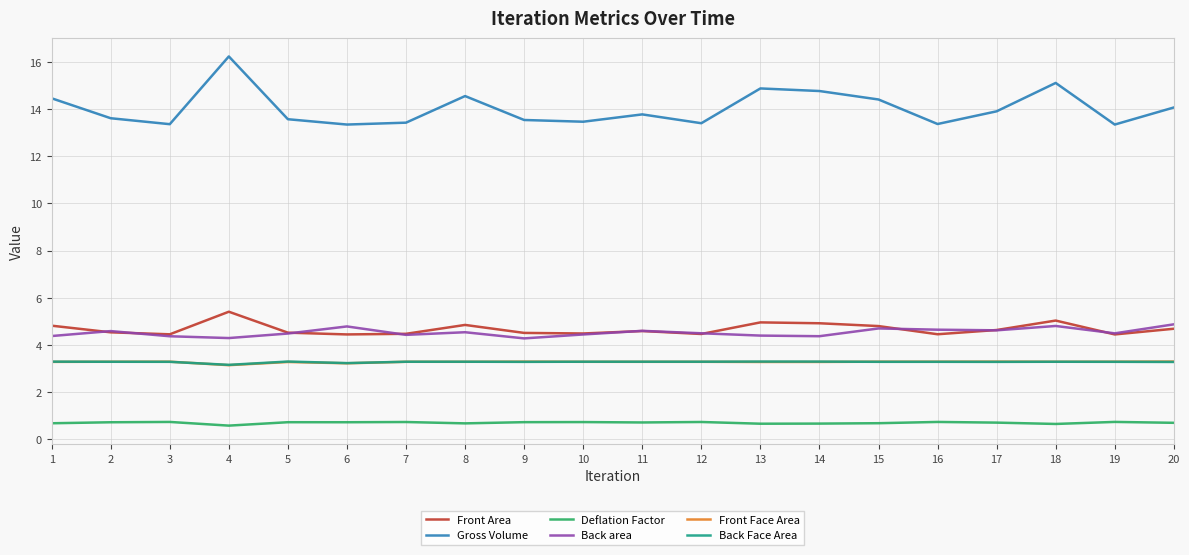

Read the Front Area value at 14.

4.9